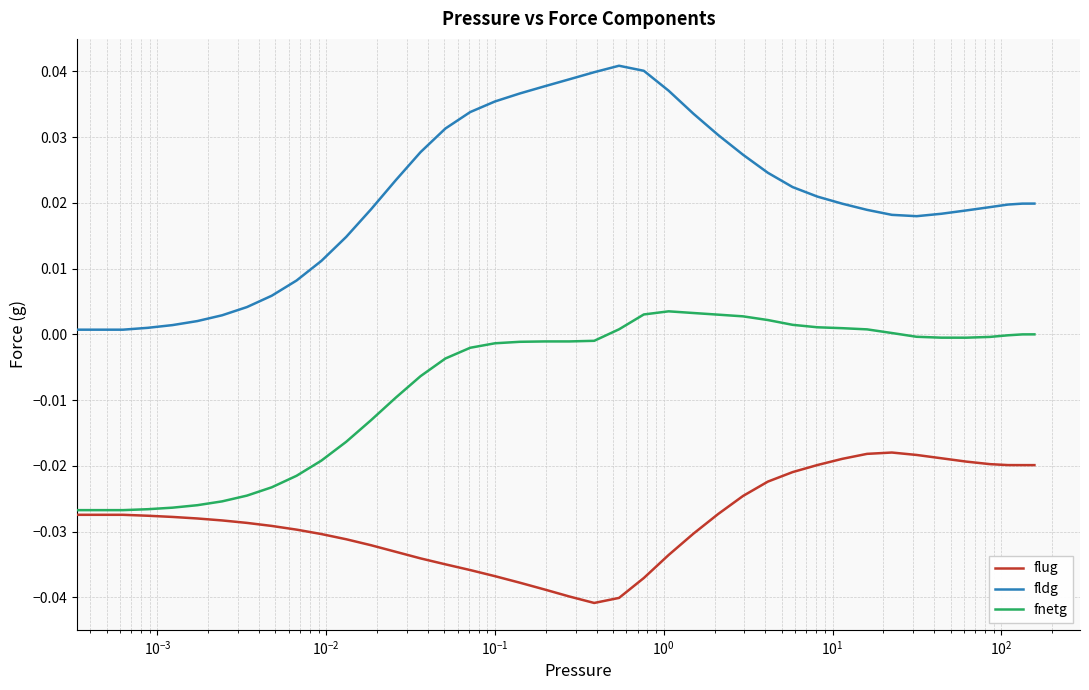

Which series has the largest total across all categories?

fldg